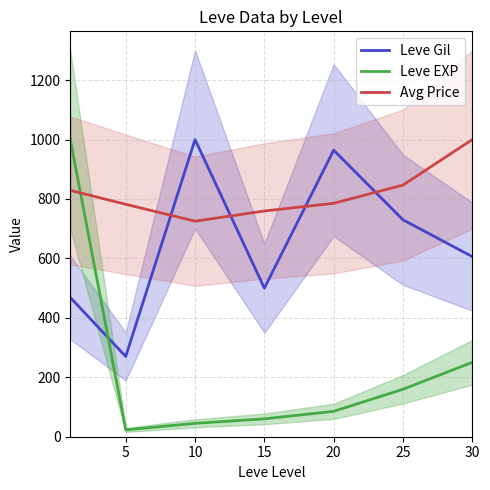

What is the difference between the second highest and minimum values in the Avg Price series?

121.6